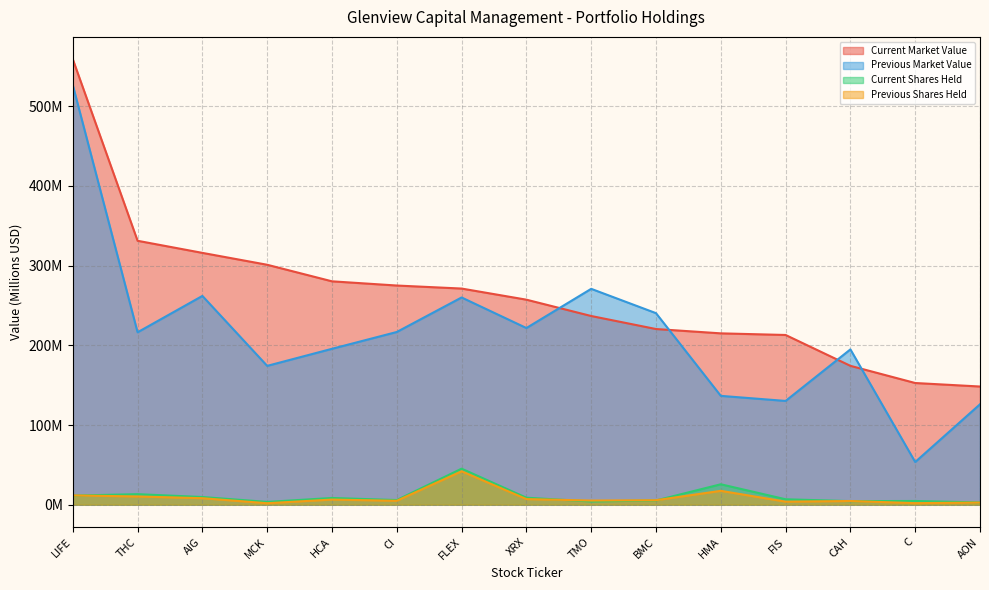

List the labels in order of Current Market Value value, largest first.

LIFE, THC, AIG, MCK, HCA, CI, FLEX, XRX, TMO, BMC, HMA, FIS, CAH, C, AON